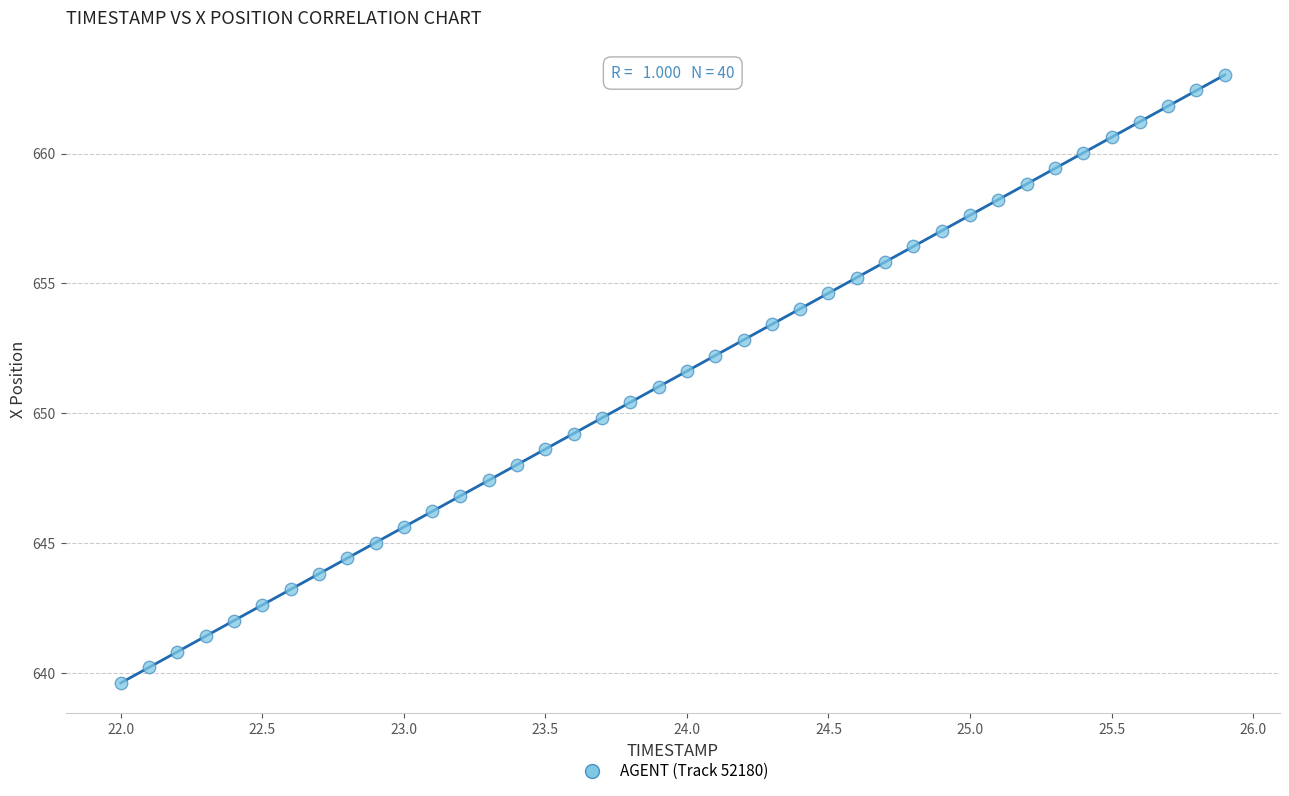

What is the range of X values (max minus min)?

3.9